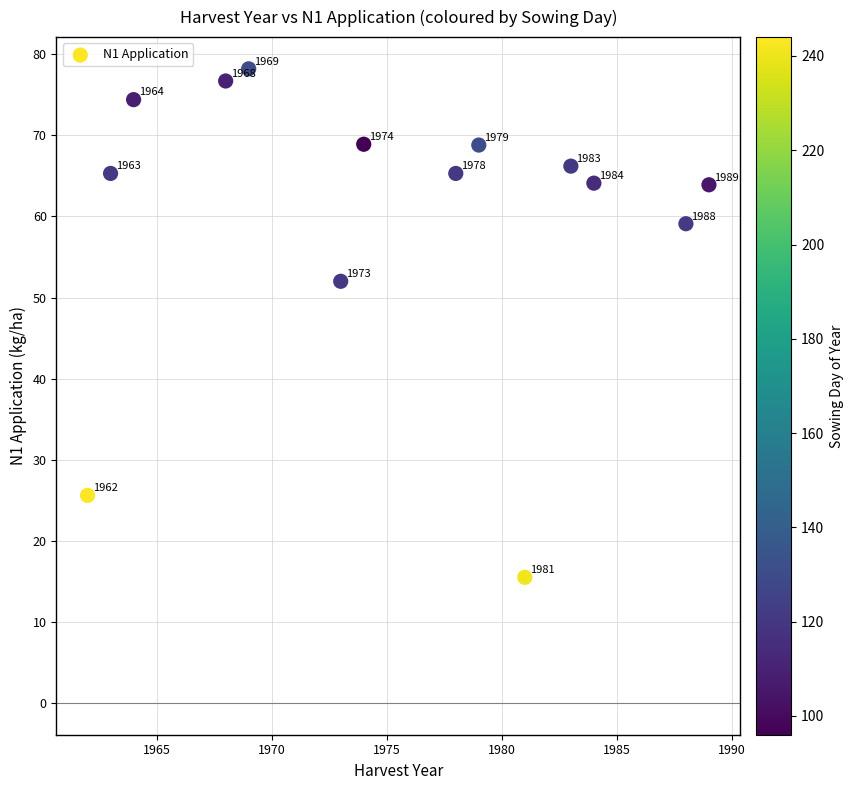

What Y value in the scatter plot is closest to 46?

52.0